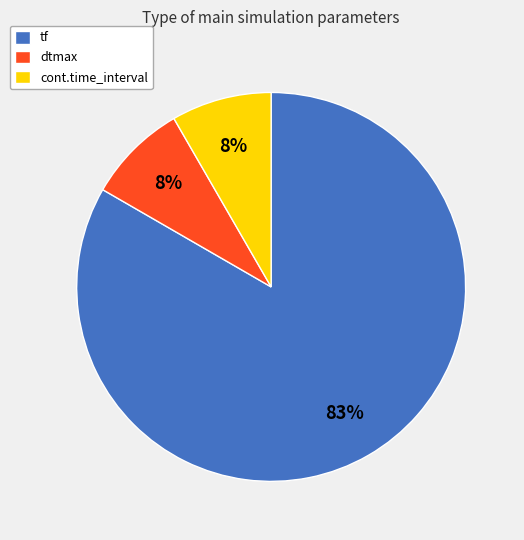

To the nearest percent, what is the combined percentage of tf and cont.time_interval?

92%